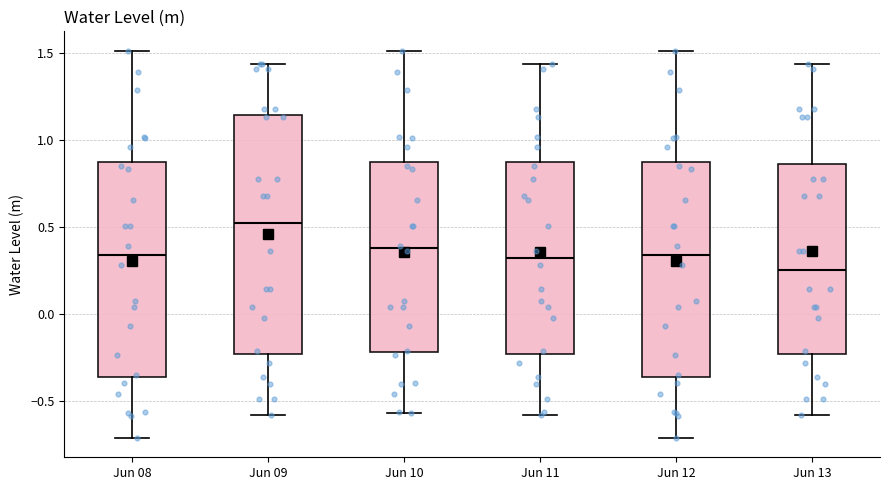

Which box has the highest median line?

Jun 09